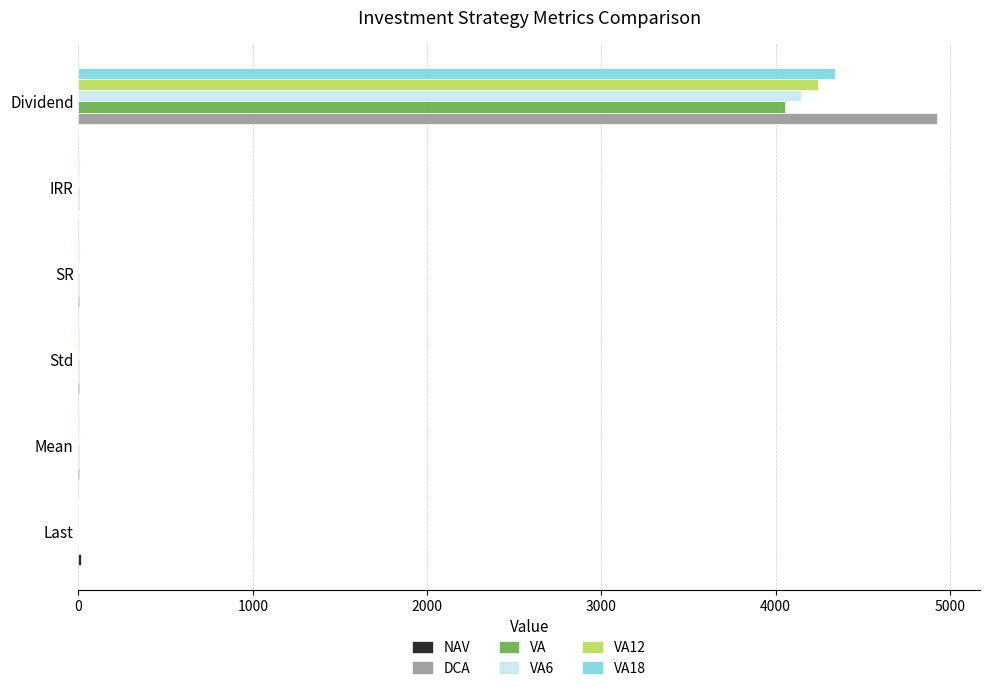

How many categories are shown in the chart?

6